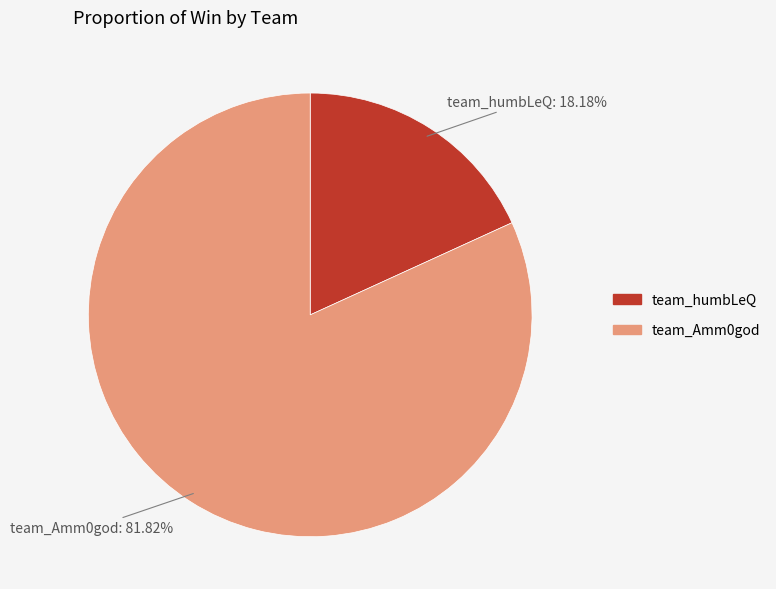

What is the ratio of the value at team_humbLeQ to the value at team_Amm0god?

0.2